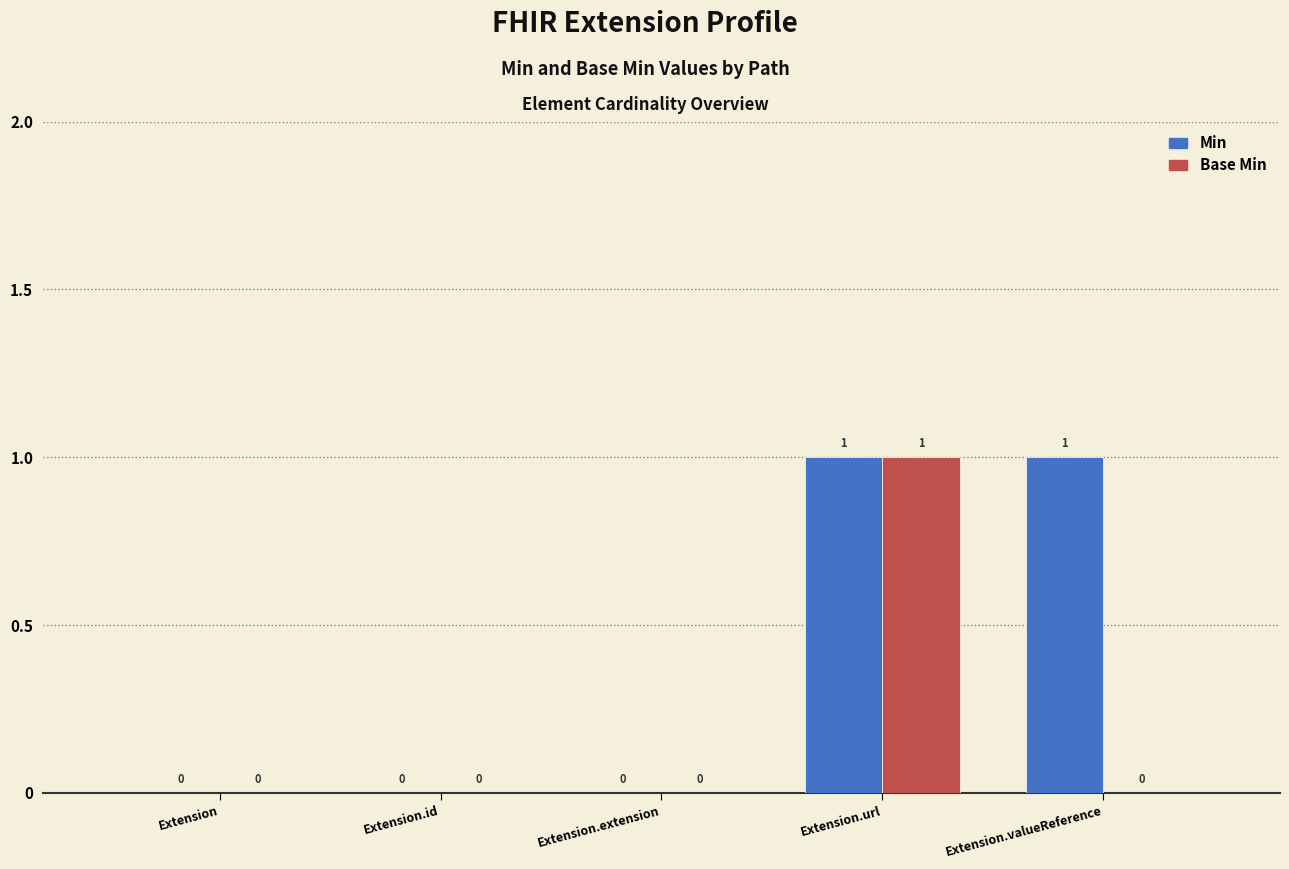

Reading right to left, list all the values displayed in this chart.

Min: Extension.valueReference=1	Extension.url=1	Extension.extension=0	Extension.id=0	Extension=0
Base Min: Extension.valueReference=0	Extension.url=1	Extension.extension=0	Extension.id=0	Extension=0